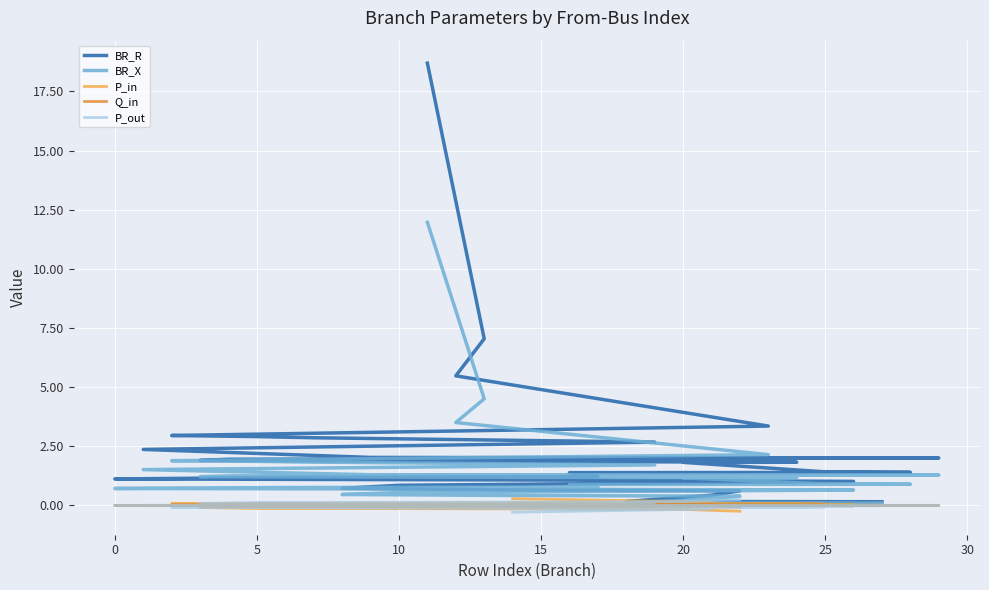

Does the chart display data point markers on the line(s)?

No